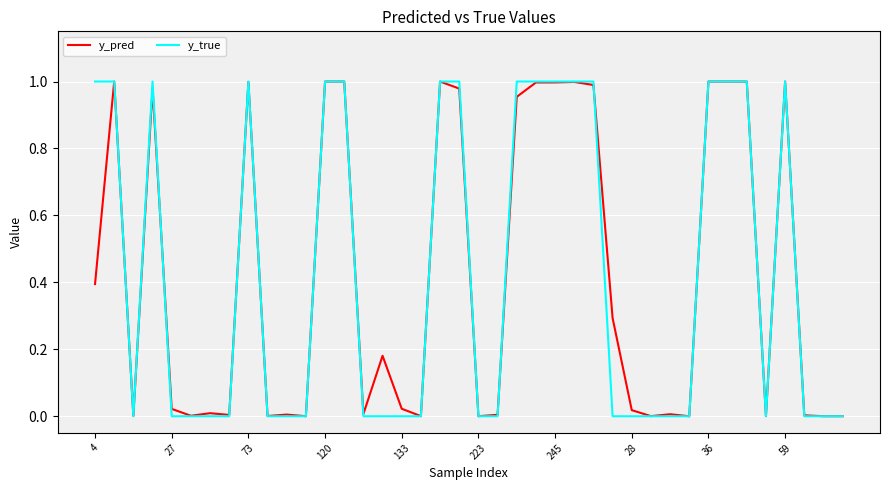

Which series has the largest range (max minus min)?

y_true